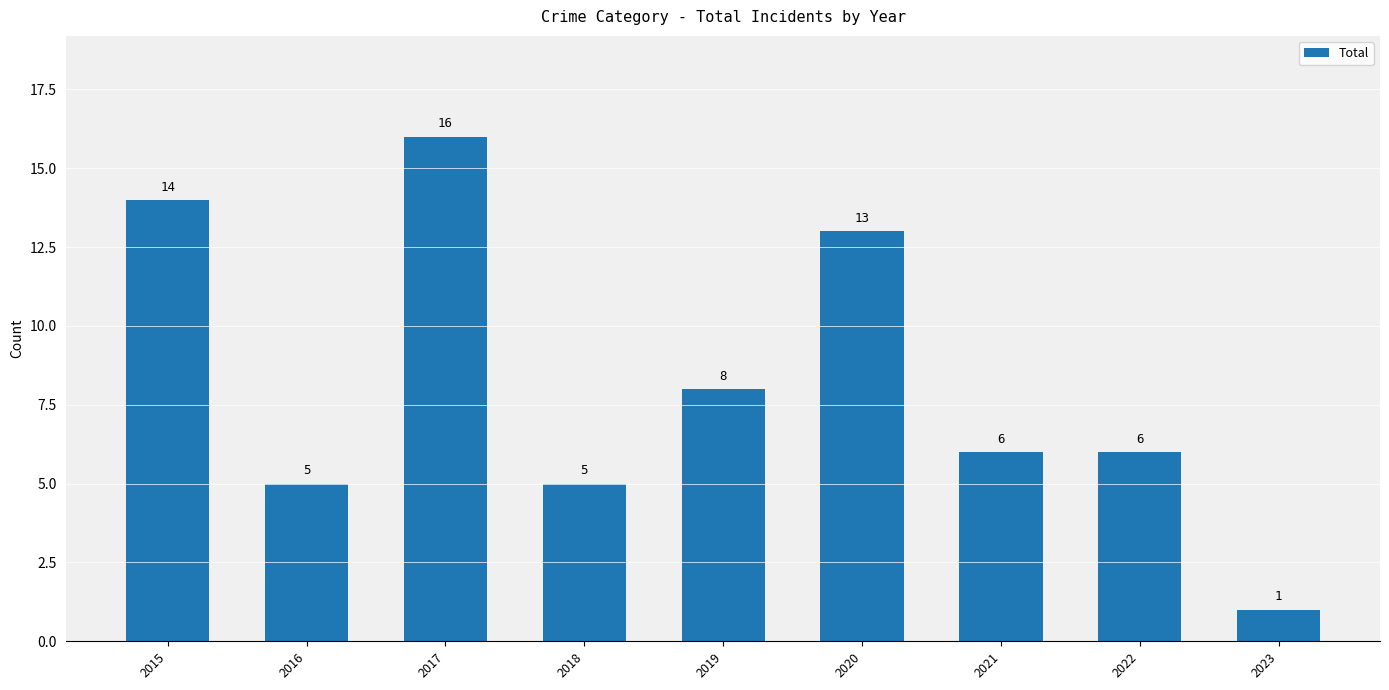

What is the difference between the values at 2018 and 2015?

9